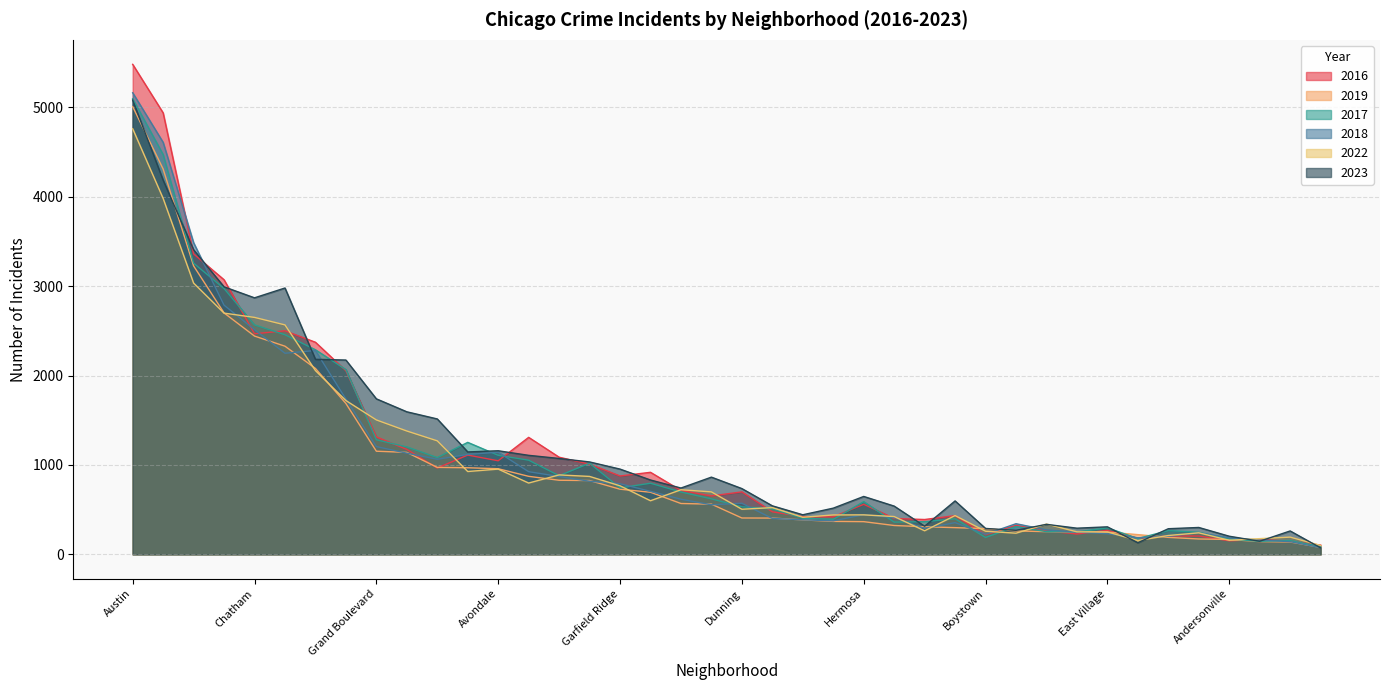

Rank the series by their maximum value, from lowest to highest.

2022, 2019, 2023, 2017, 2018, 2016